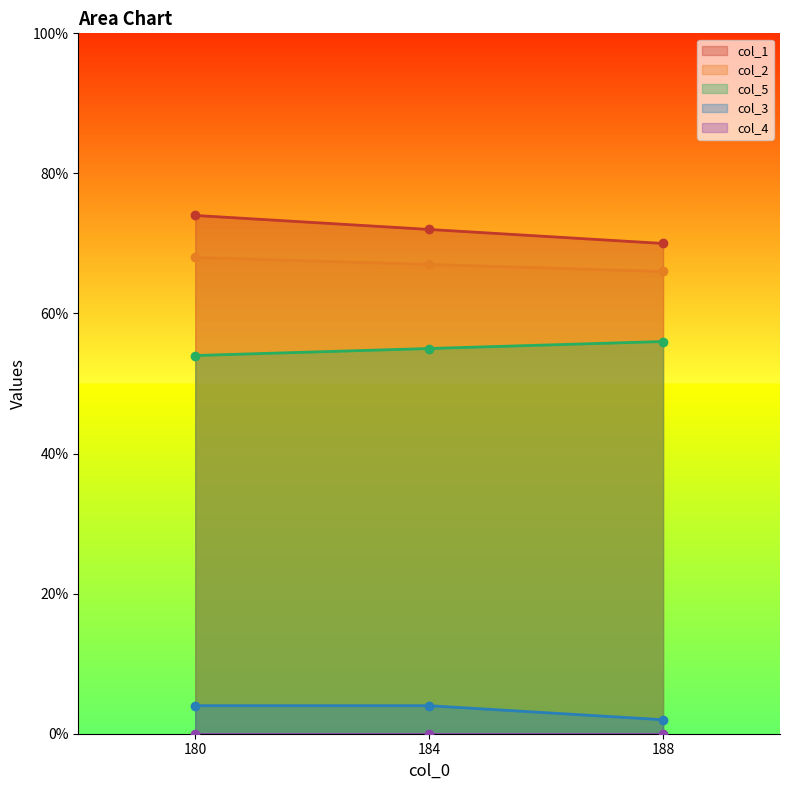

Which series has the largest total across all categories?

col_1